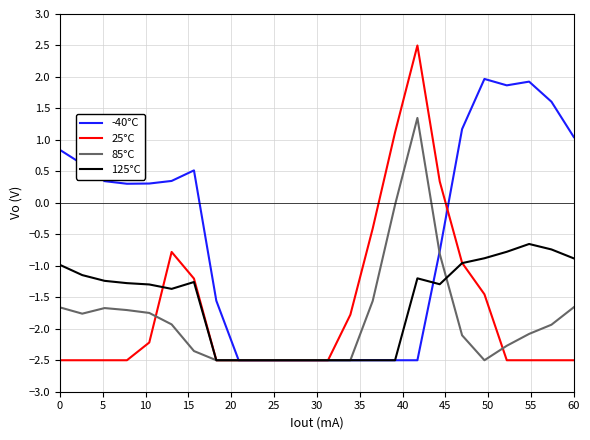

Which series has the largest total across all categories?

-40°C